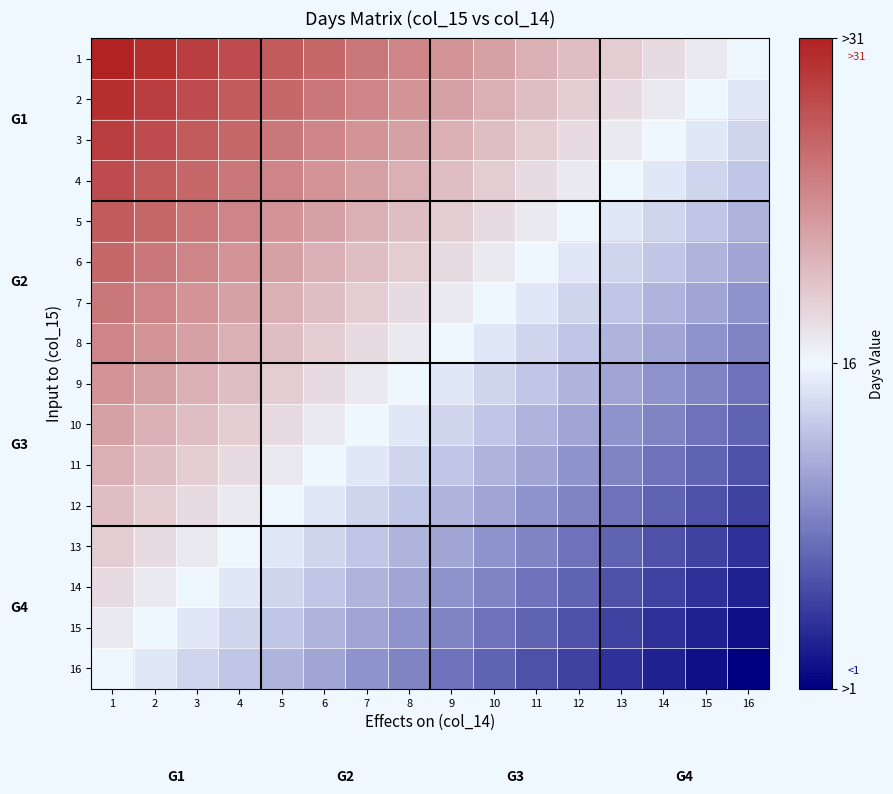

At how many categories does at least one series exceed 0?

15